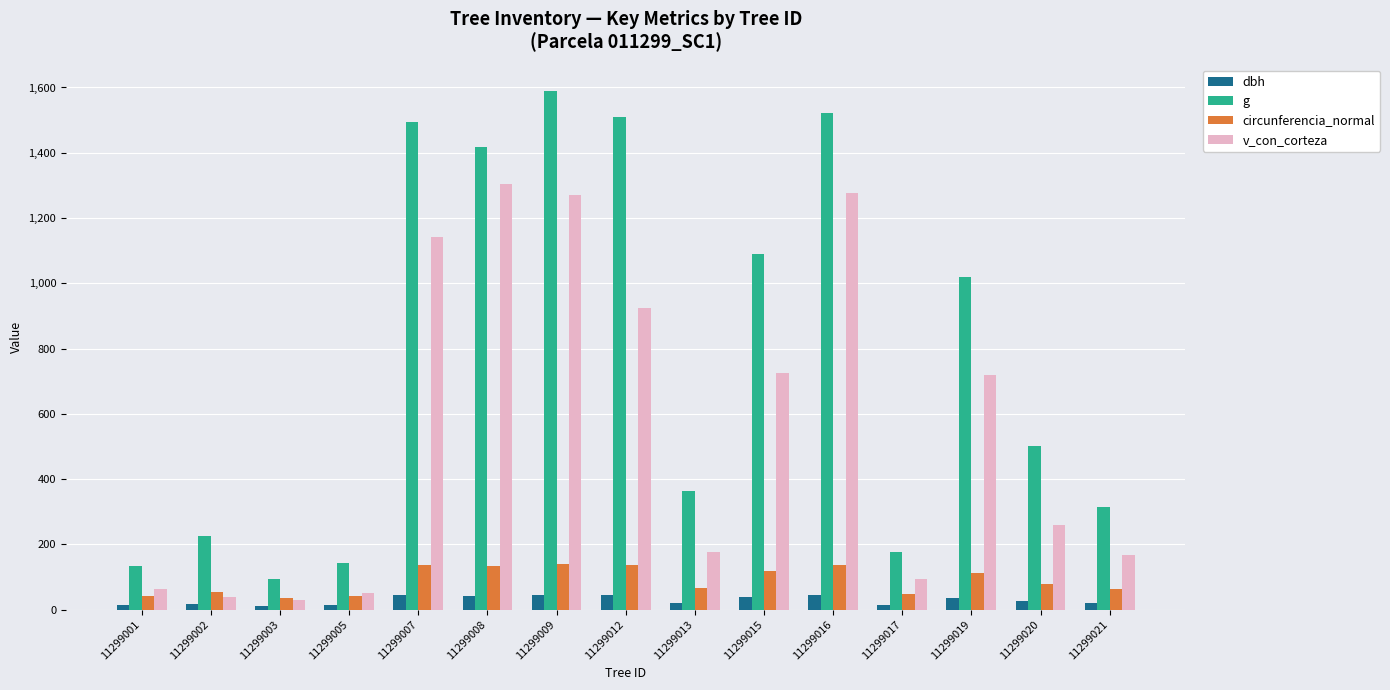

List the series in order of their peak value, lowest first.

dbh, circunferencia_normal, v_con_corteza, g